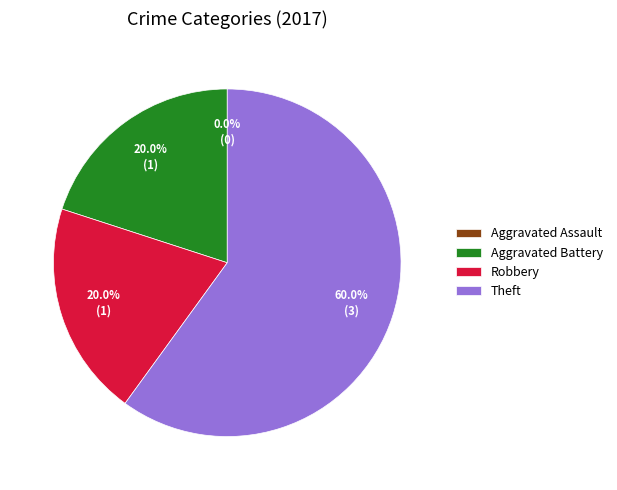

To the nearest percent, what percentage of the pie is Aggravated Battery?

20%